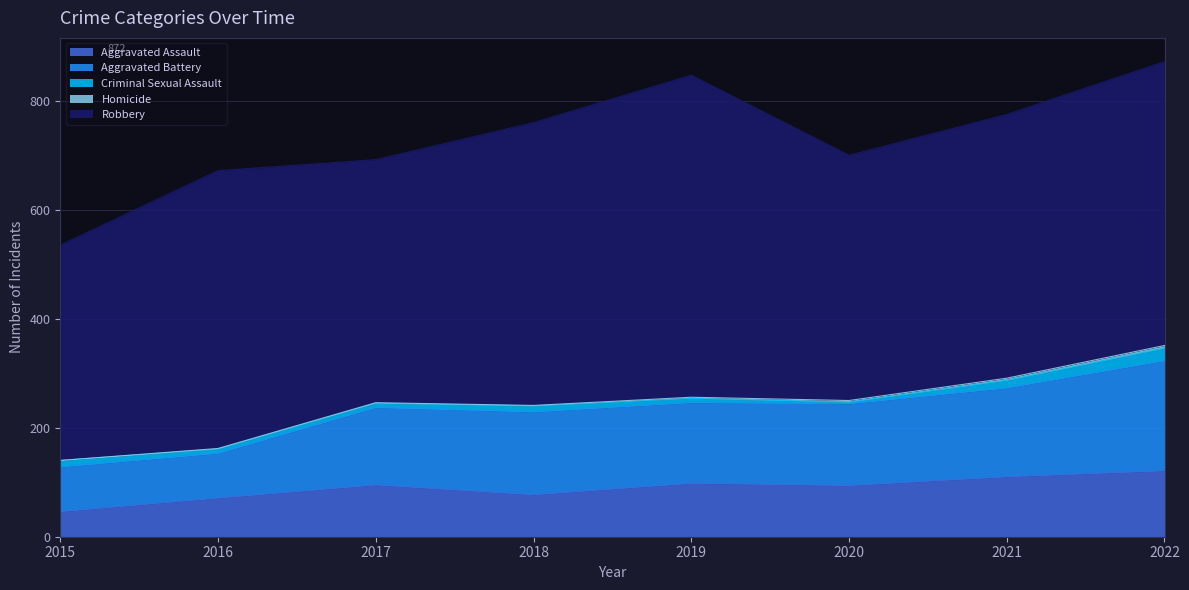

At which label does Aggravated Battery first exceed 150?

2018